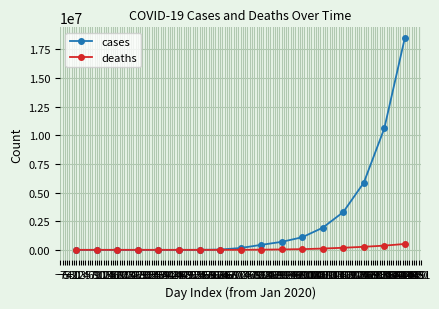

What is the maximum value shown in the chart?

18500000